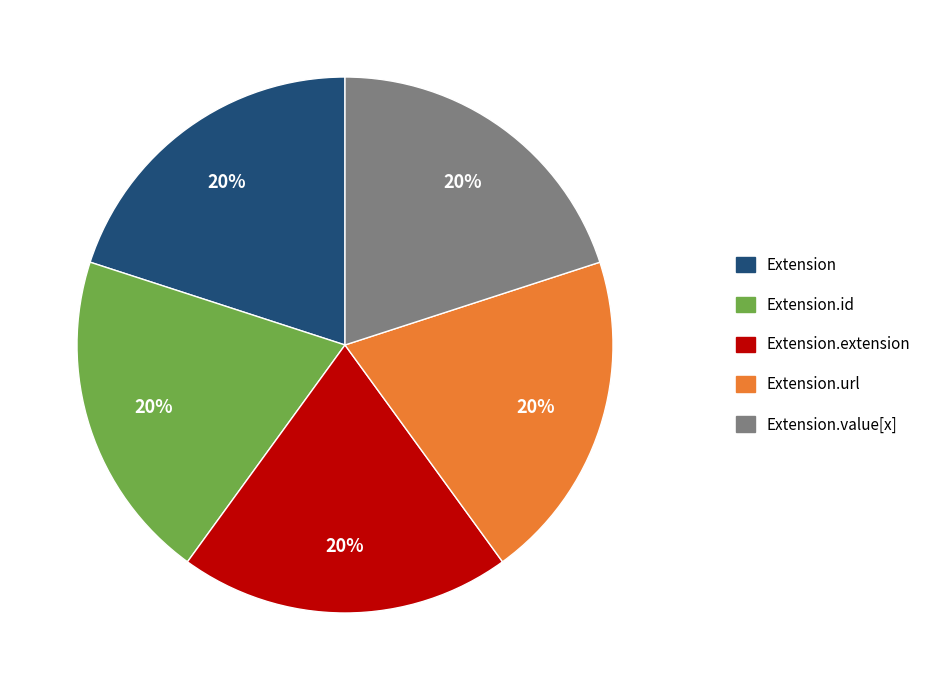

Is there any slice that represents more than half of the pie?

No